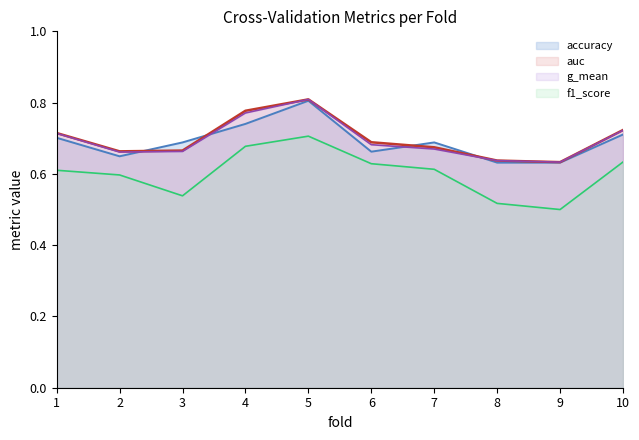

List the series in order of their peak value, highest first.

auc, g_mean, accuracy, f1_score